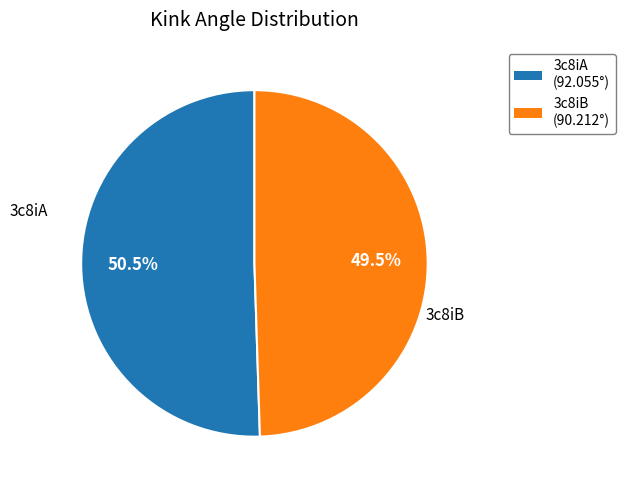

What is the largest slice in the pie chart?

3c8iA